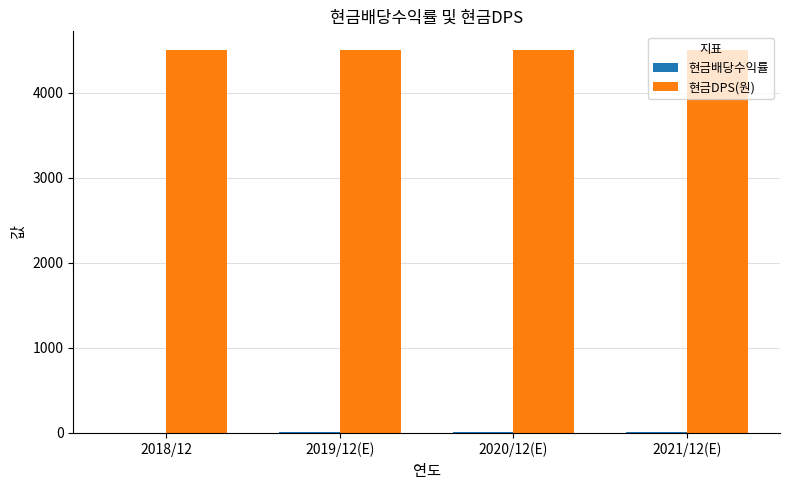

Is it true that 현금DPS(원) equals 2868.7 at 2021/12(E)?

False